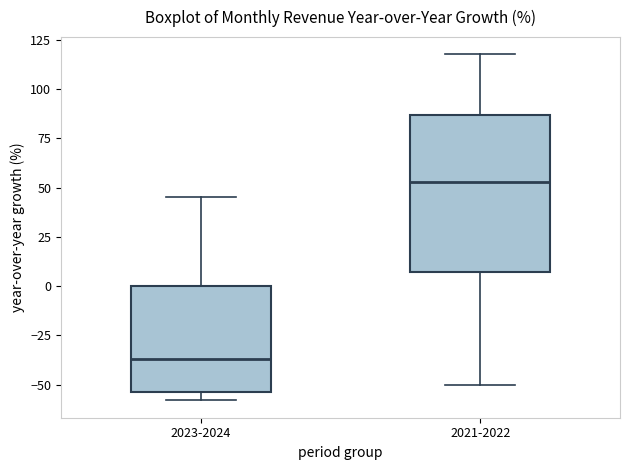

Which box is the tallest, from its lower edge to its upper edge?

2021-2022